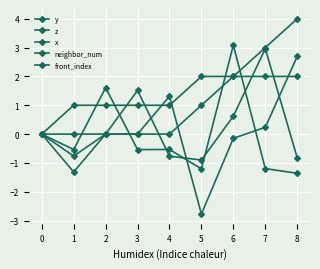

What is the difference between the maximum and minimum values in the z series?

4.4